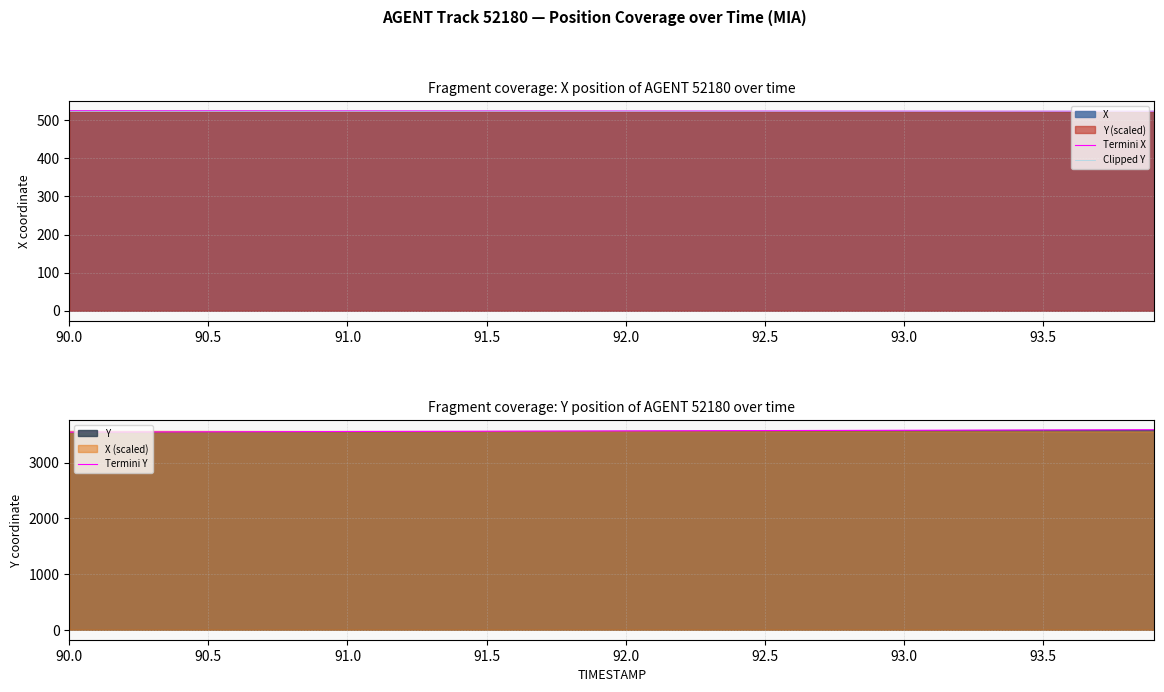

What is the maximum value for Termini X?

524.8